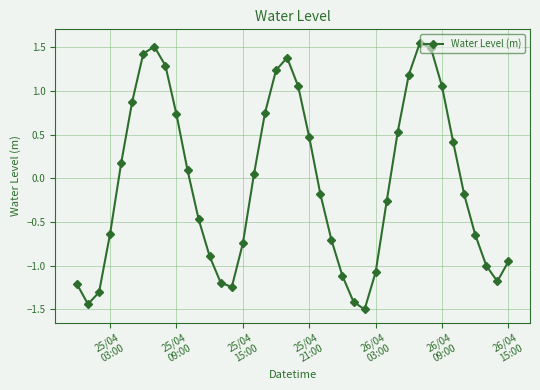

What is the difference between the second highest and minimum values?

3.0